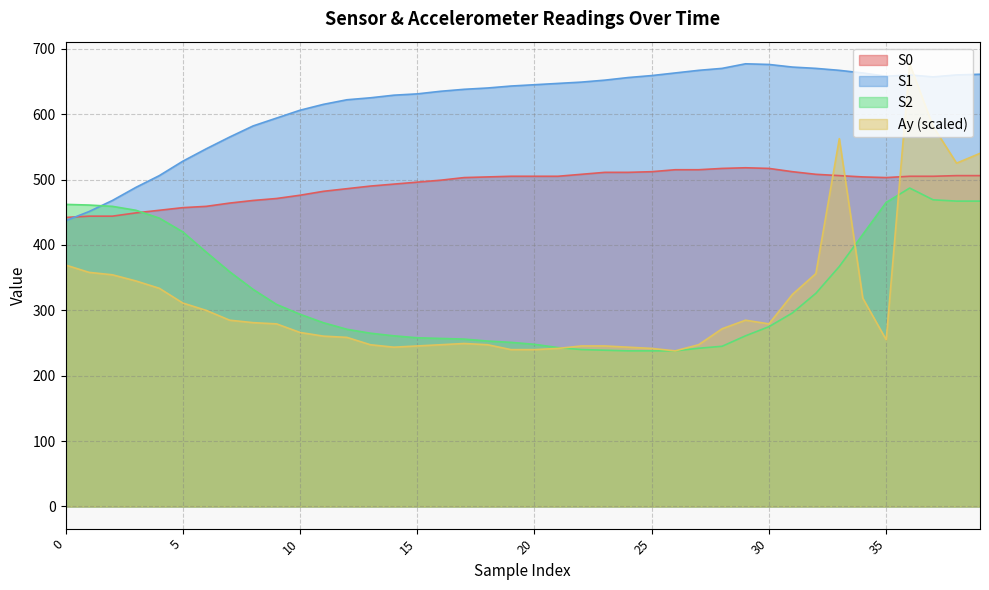

Is it true that S2 equals 242.0 at 27?

True